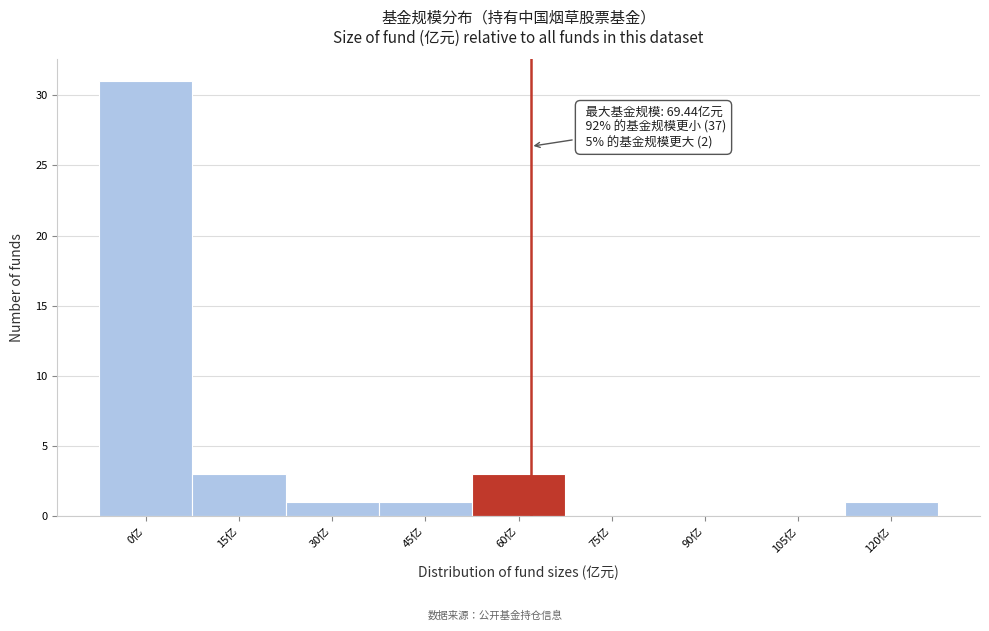

Reading right to left, list all the values displayed in this chart.

120亿=1	105亿=0	90亿=0	75亿=0	60亿=3	45亿=1	30亿=1	15亿=3	0亿=31